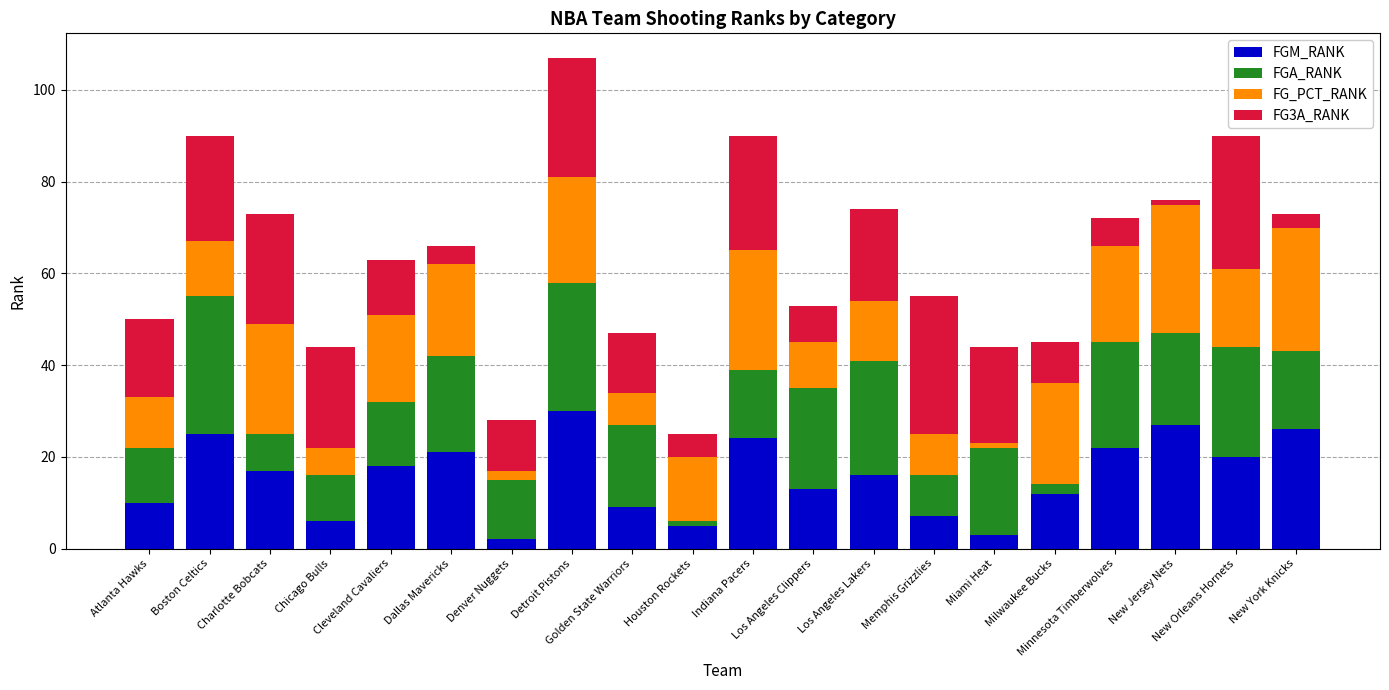

What are all the series names shown in the legend?

FGM_RANK, FGA_RANK, FG_PCT_RANK, FG3A_RANK